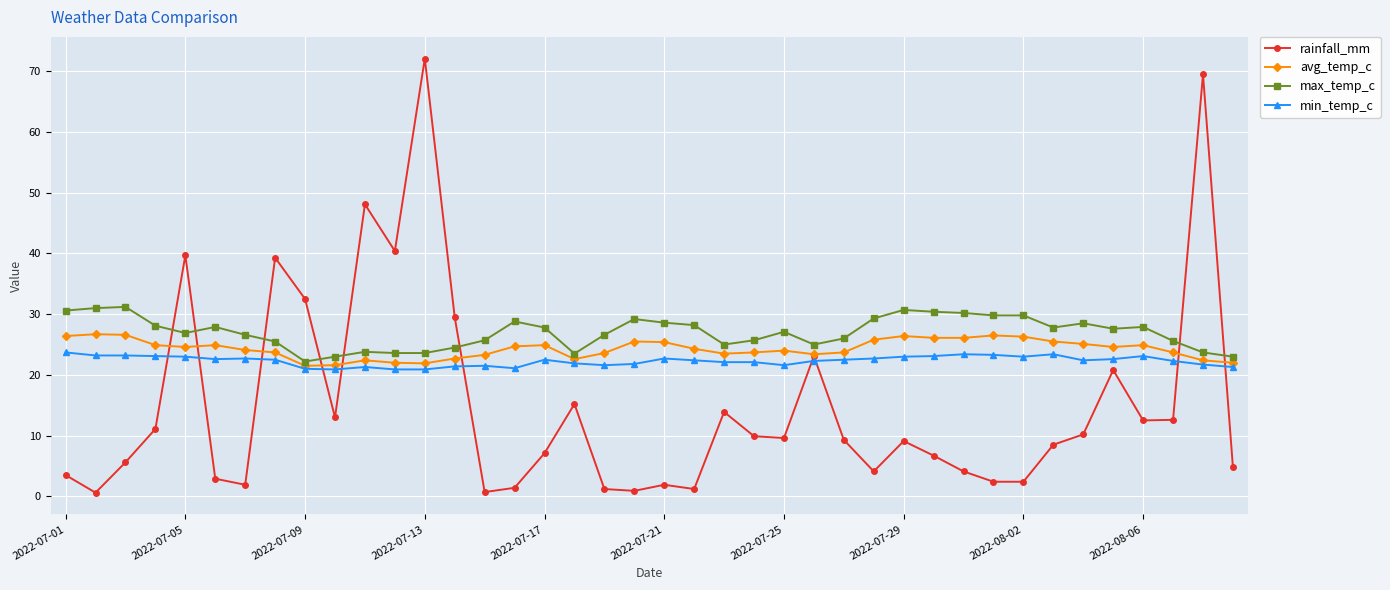

How many times do max_temp_c and rainfall_mm cross each other?

8